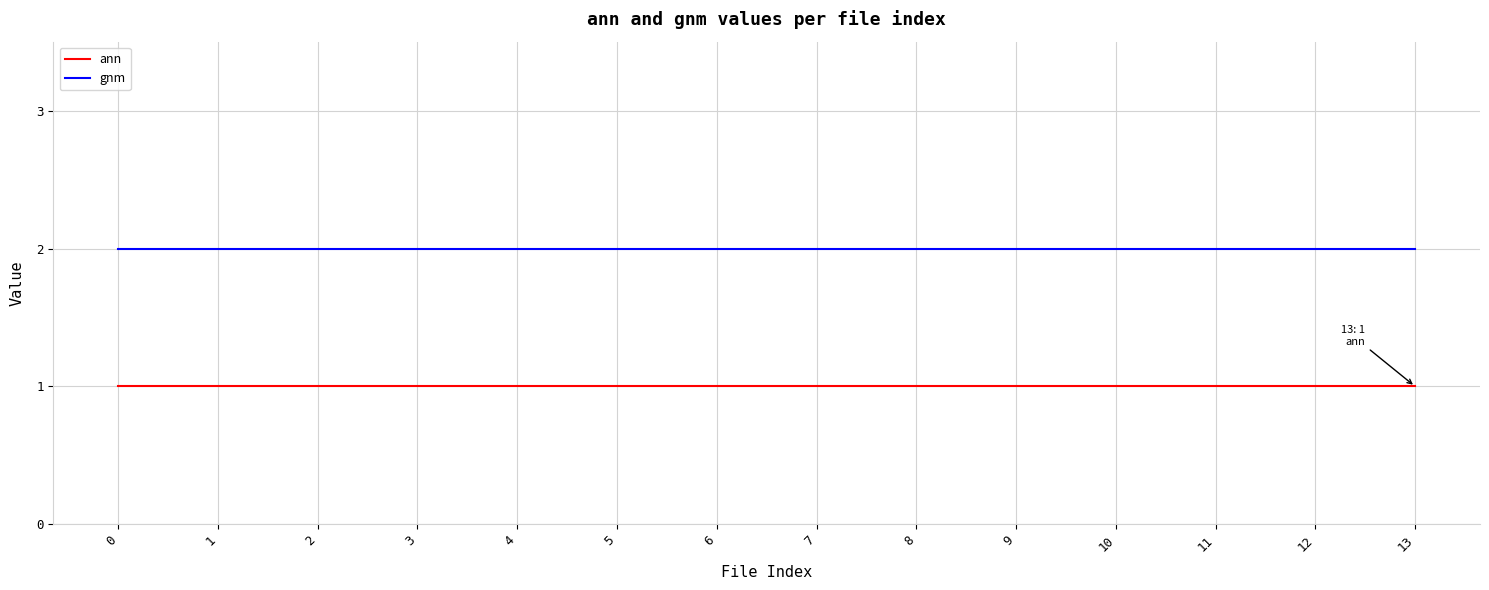

Does the chart display data point markers on the line(s)?

No